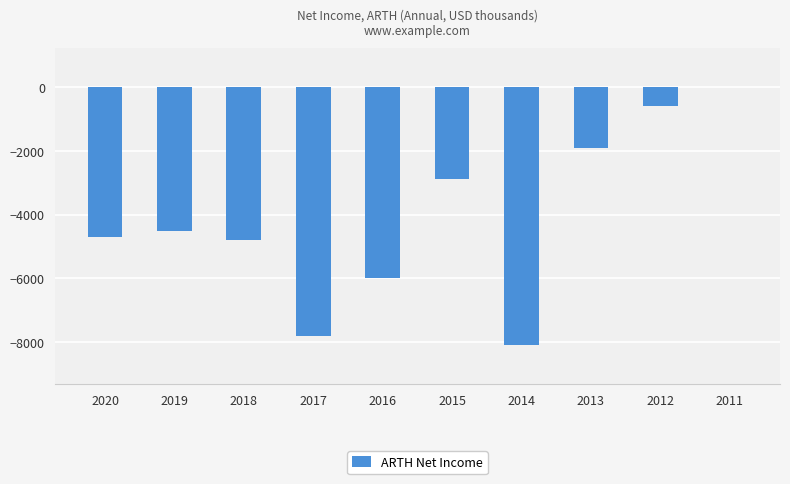

Count the number of categories in the chart.

10